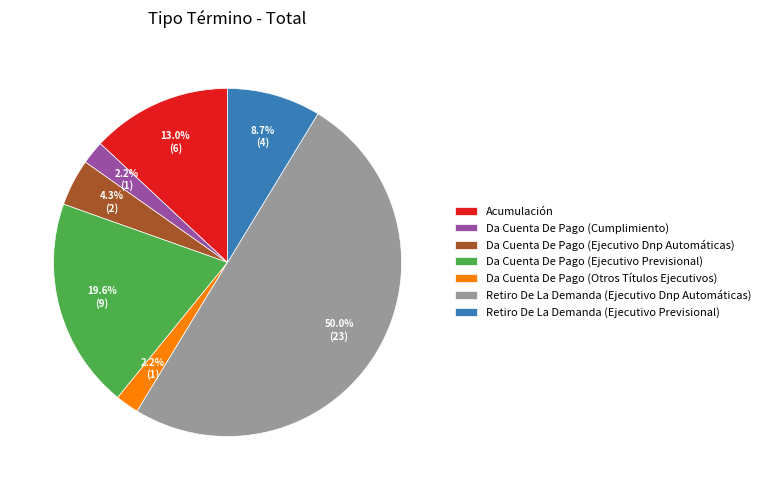

Does Da Cuenta De Pago (Ejecutivo Previsional) represent more than half of the total?

No